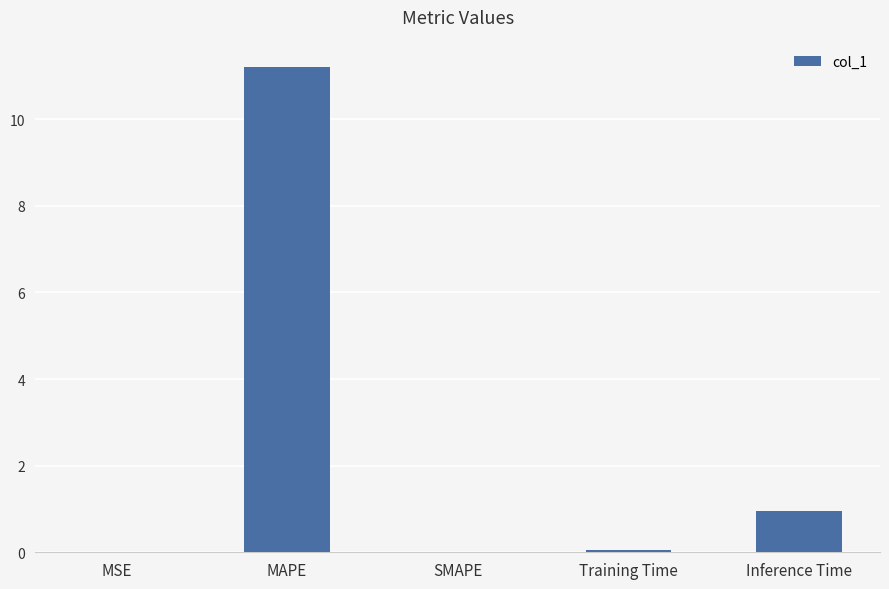

At which category does the chart reach its peak across all series?

MAPE